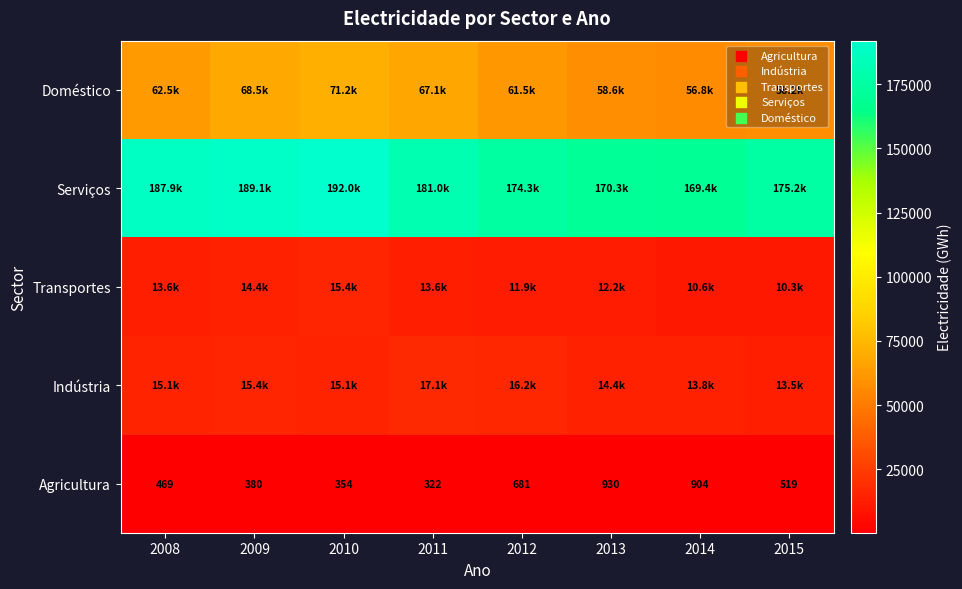

Which has a higher value, 2011 or 2013?

2013